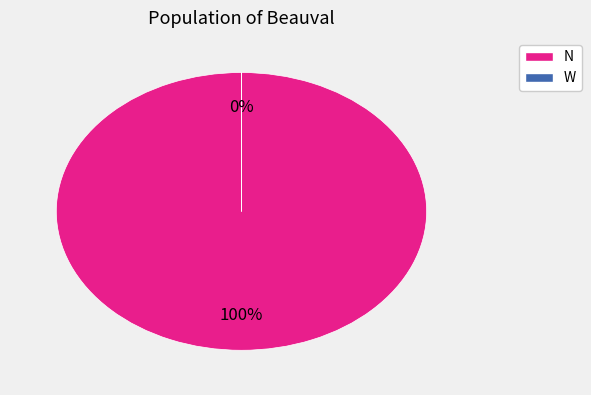

Count the number of slices in the pie.

2